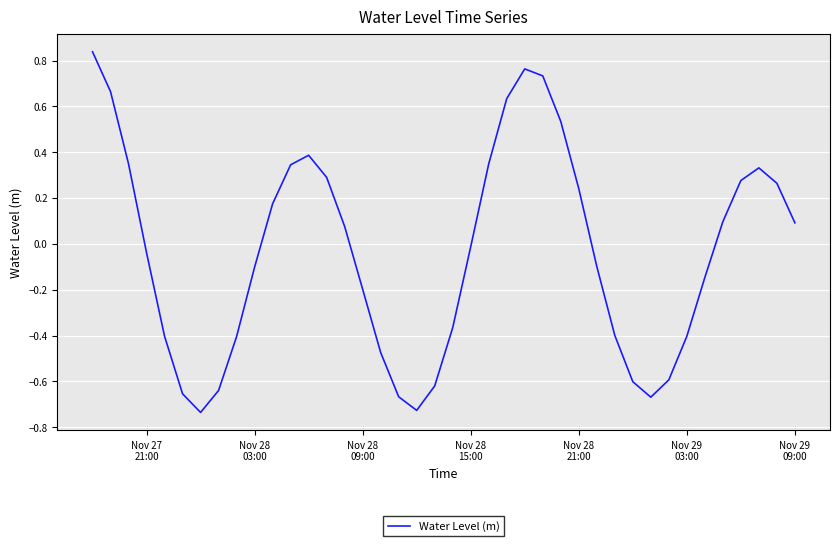

What is the difference between the maximum and minimum values?

1.6